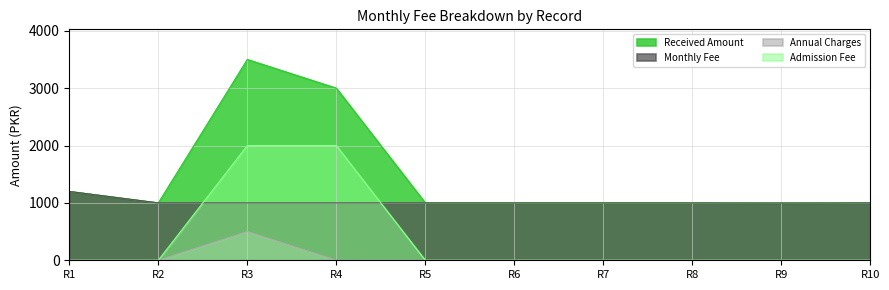

What is the total value across all series at R1?

2400